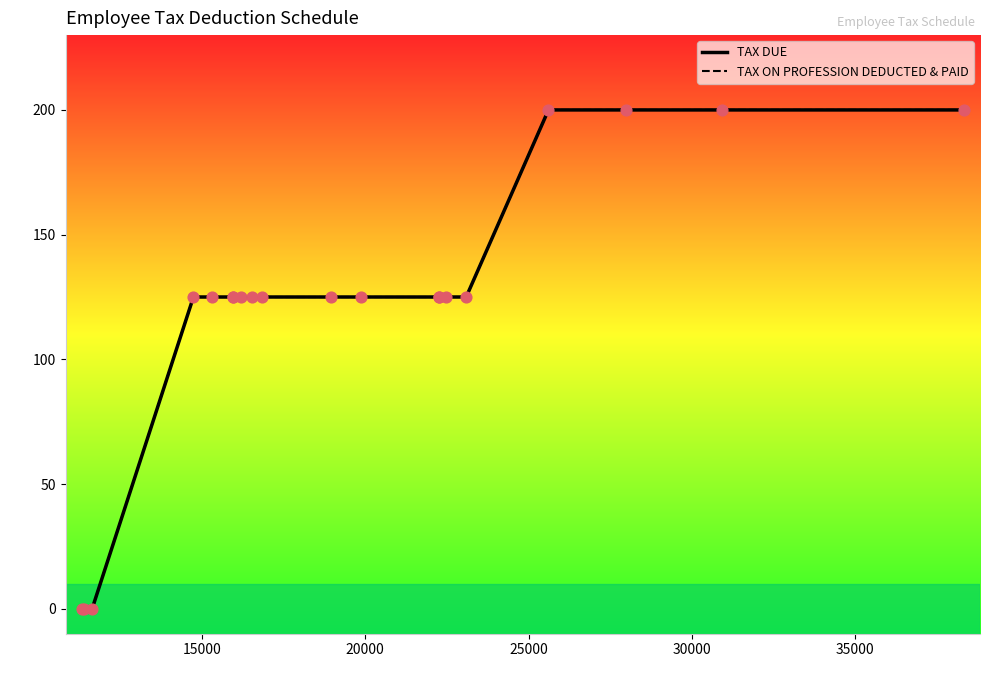

Which series has the largest total across all categories?

TAX DUE